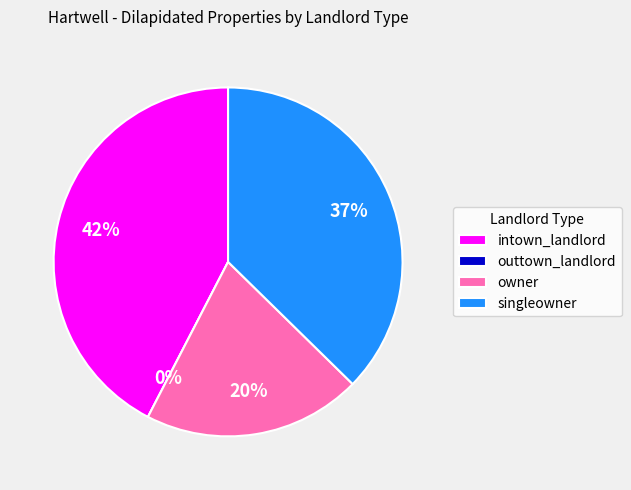

Count the number of slices in the pie.

4